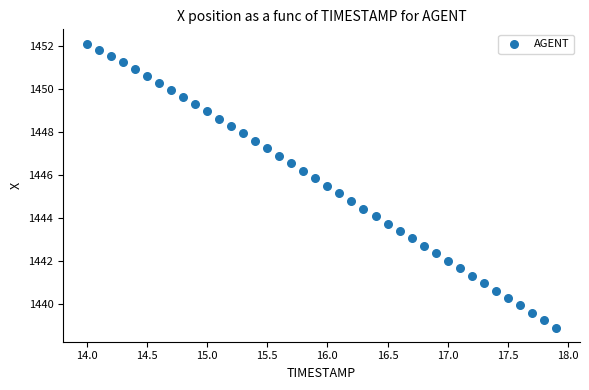

What is the range of Y values (max minus min)?

13.2